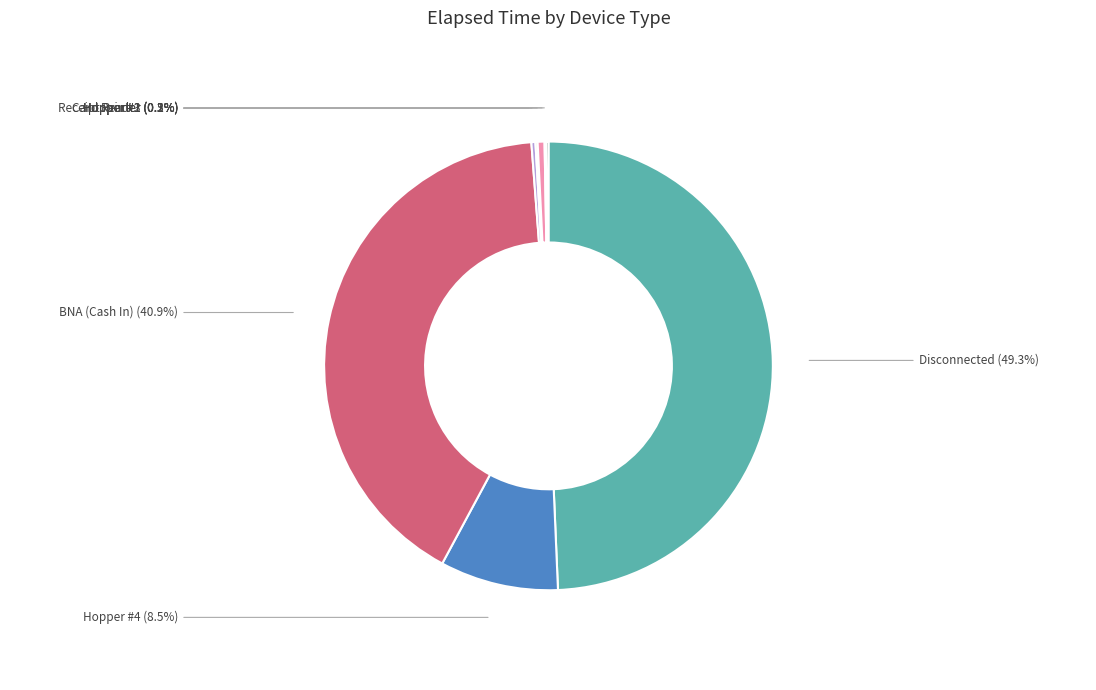

To the nearest percent, what is the combined percentage of Hopper #2 and Hopper #4?

9%